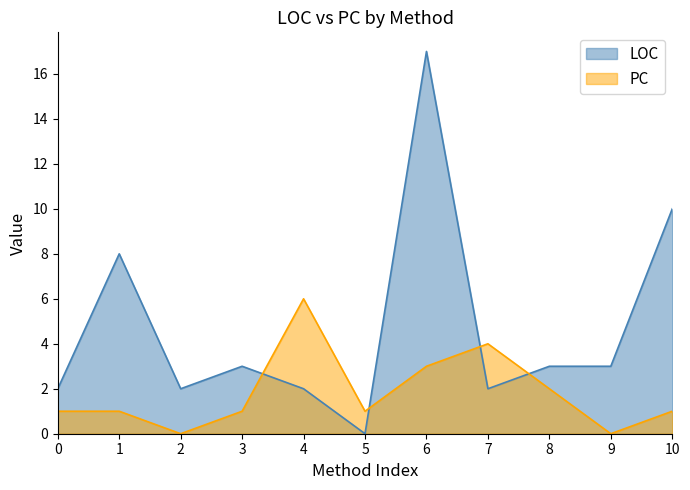

Which series has the largest total across all categories?

LOC